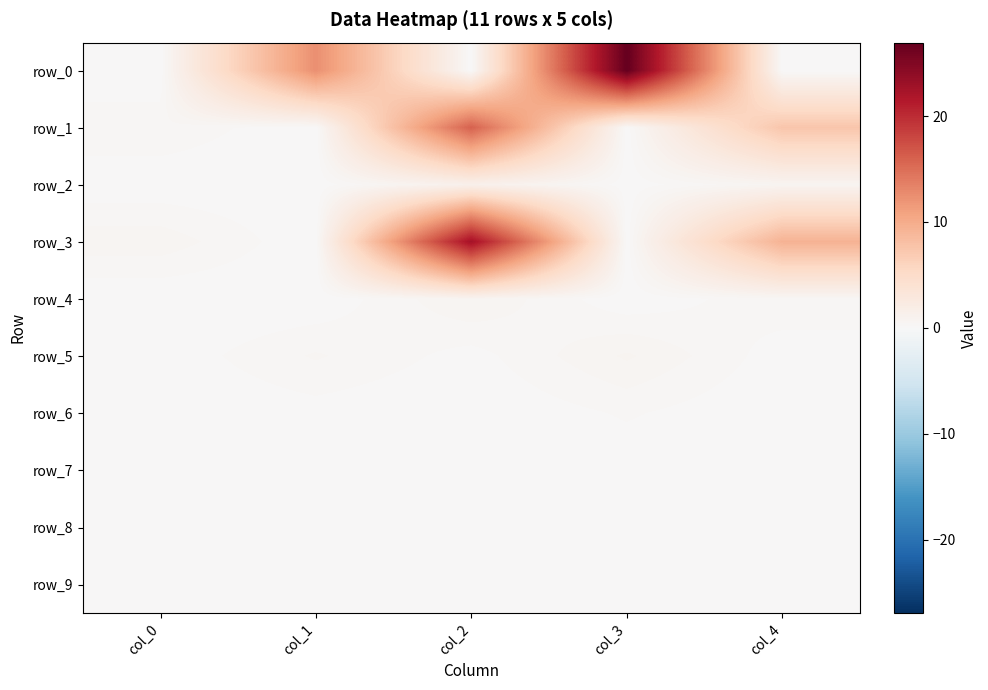

Which label corresponds to the smallest value in the chart?

col_0